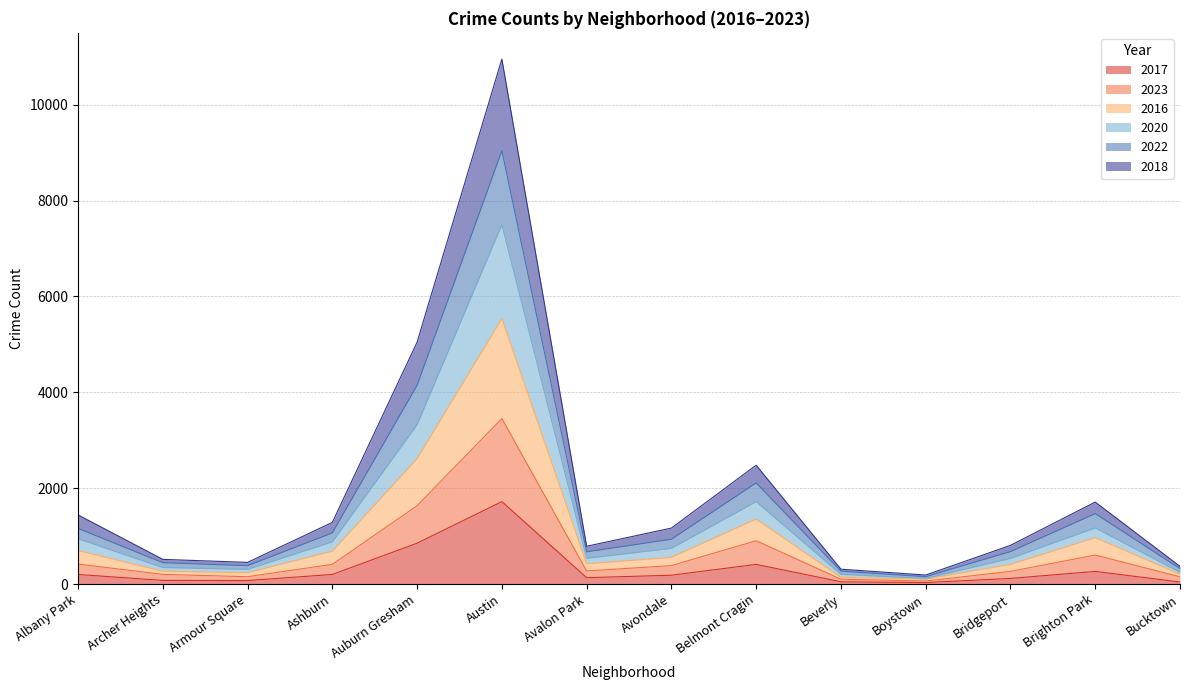

Which category has the highest value in the 2017 series?

Austin